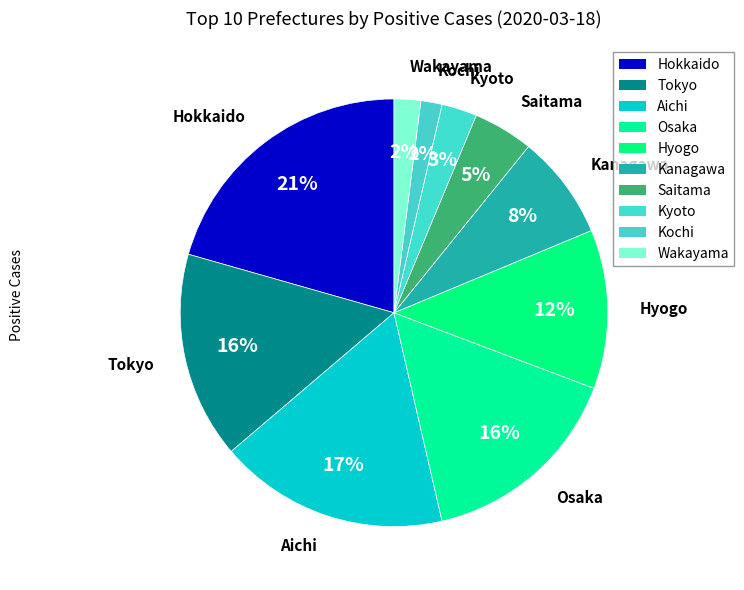

To the nearest percent, what percentage of the pie is Kyoto?

3%